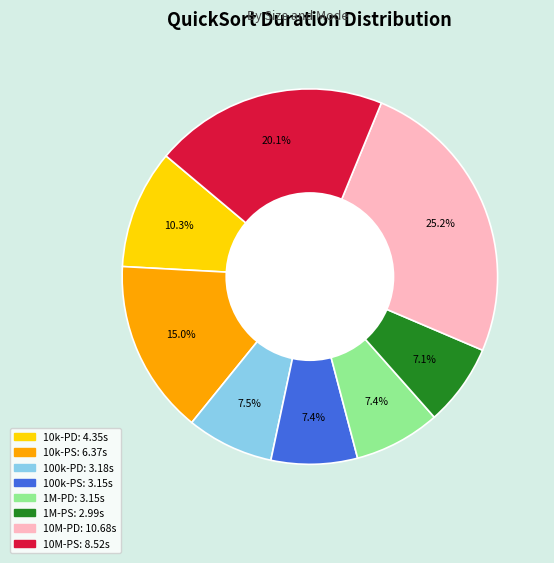

Is there any slice that represents more than half of the pie?

No